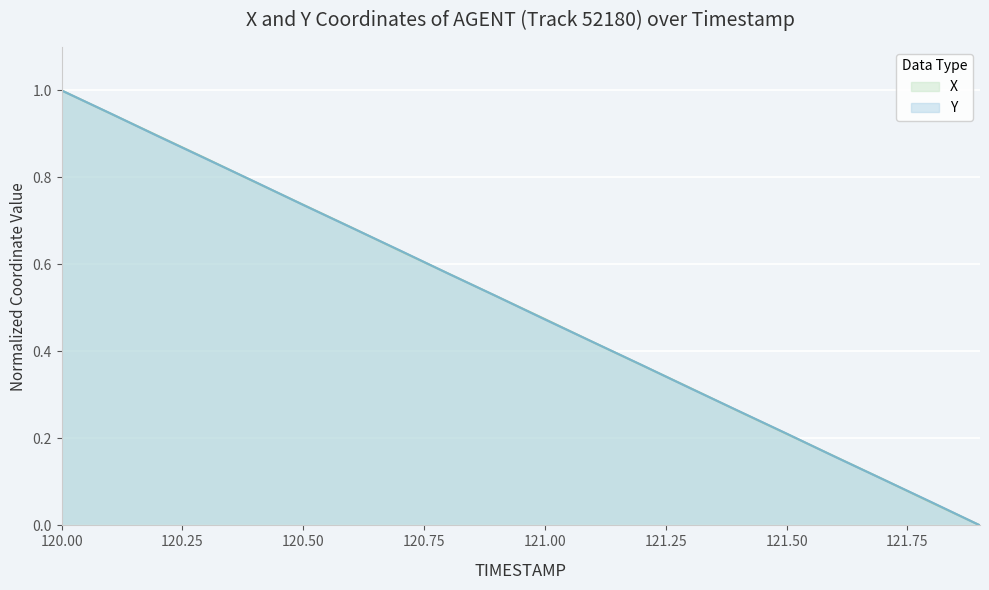

What is the difference between the maximum and minimum values in the Y series?

1.0